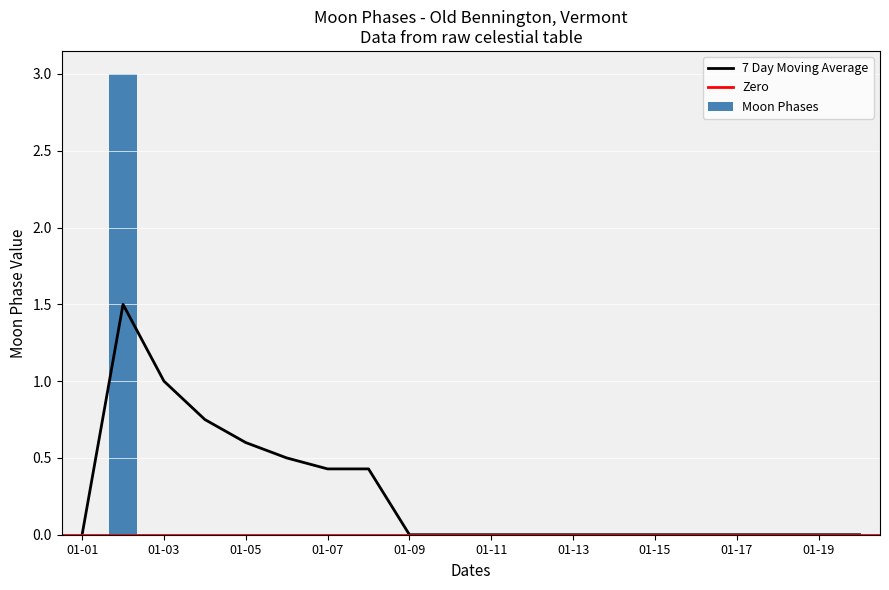

Reading left to right, extract all data points from this chart.

0	3	0	0	0	0	0	0	0	0	0	0	0	0	0	0	0	0	0	0